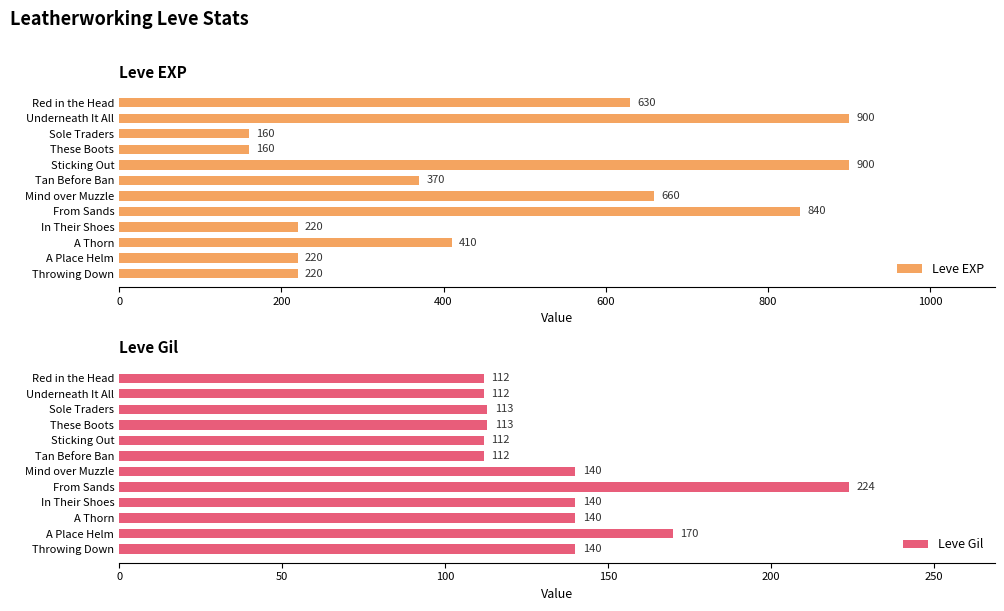

True or false: Leve EXP has a value of 220 at In Their Shoes.

True